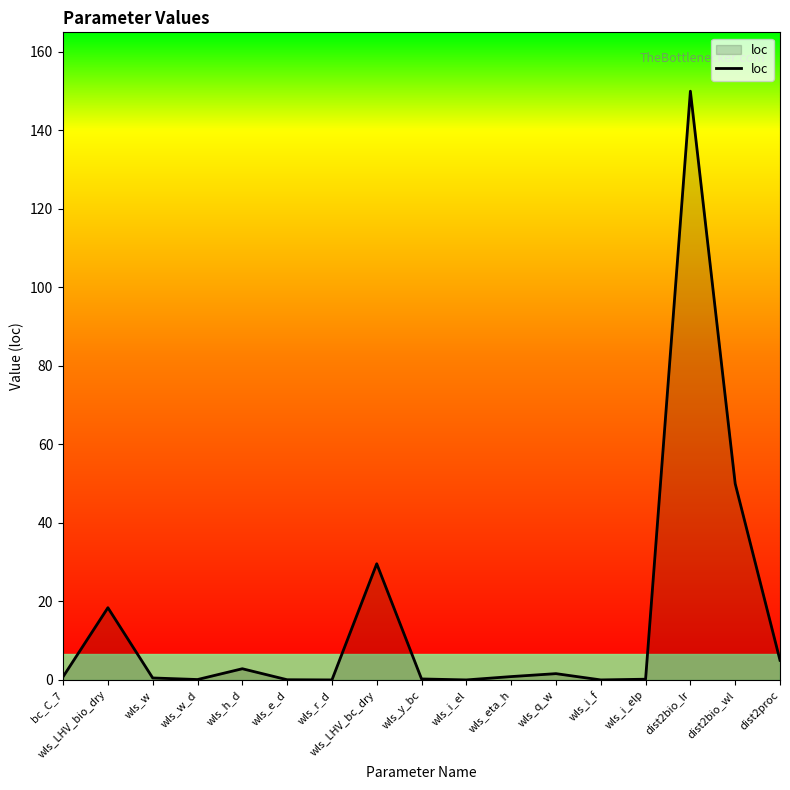

How many distinct data groups are displayed?

1